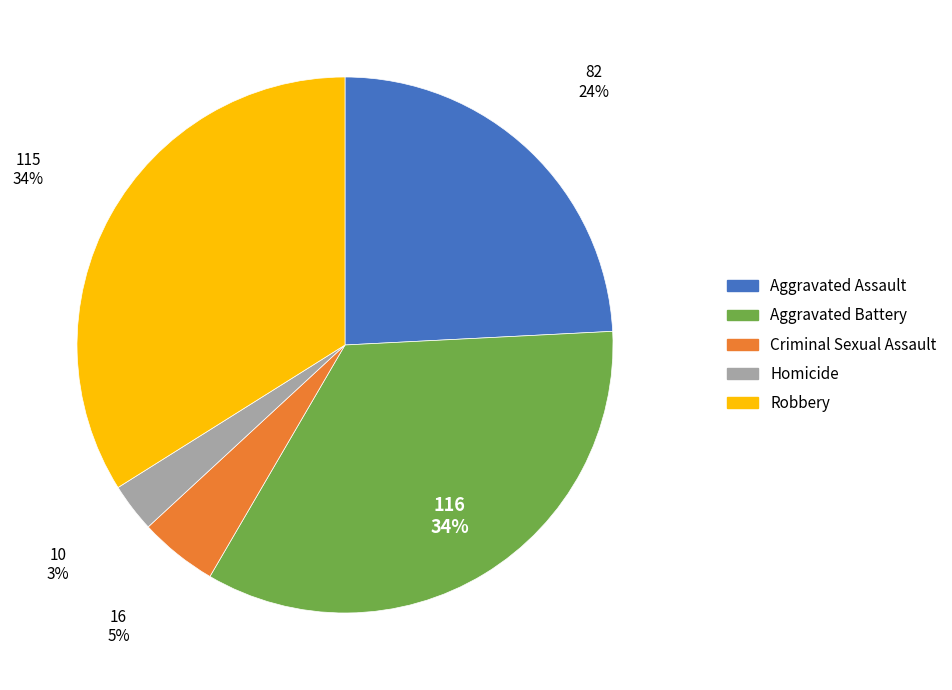

Which has a higher value, Robbery or Homicide?

Robbery